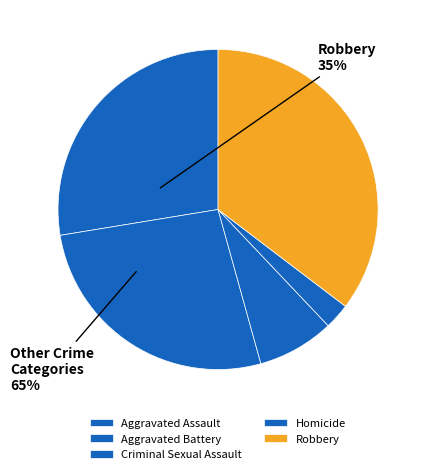

Which slice is the largest?

Robbery